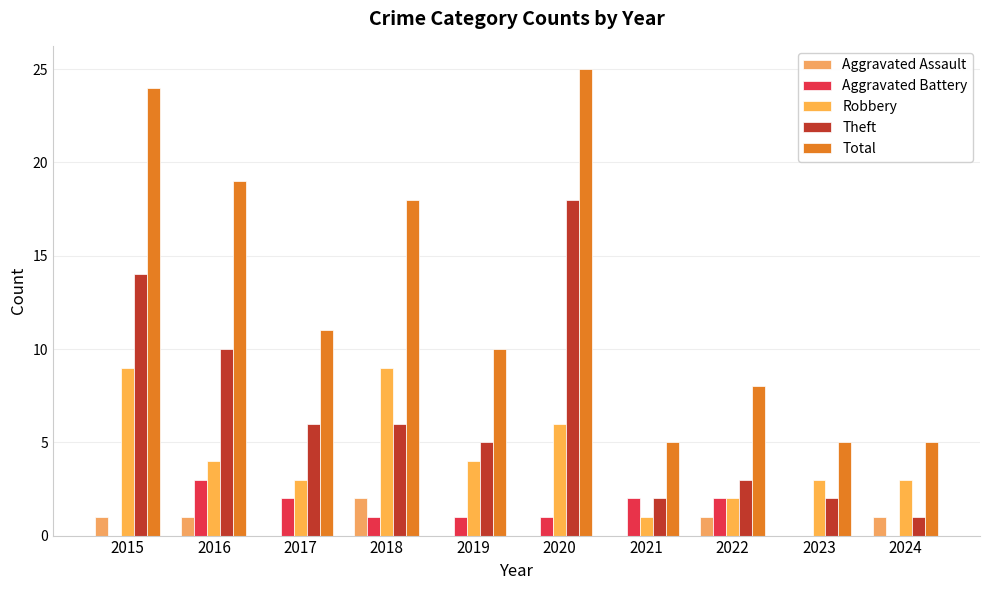

How many groups of bars are there?

10